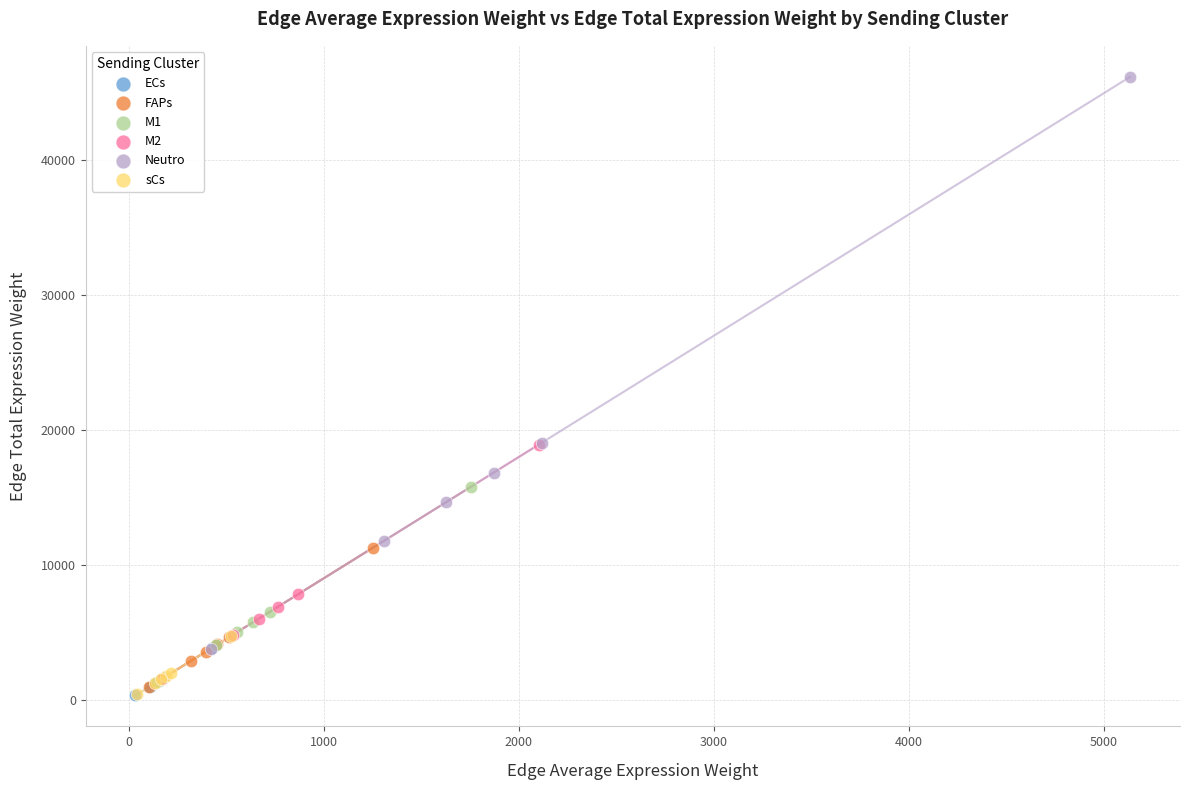

What are all the series names shown in the legend?

ECs, FAPs, M1, M2, Neutro, sCs